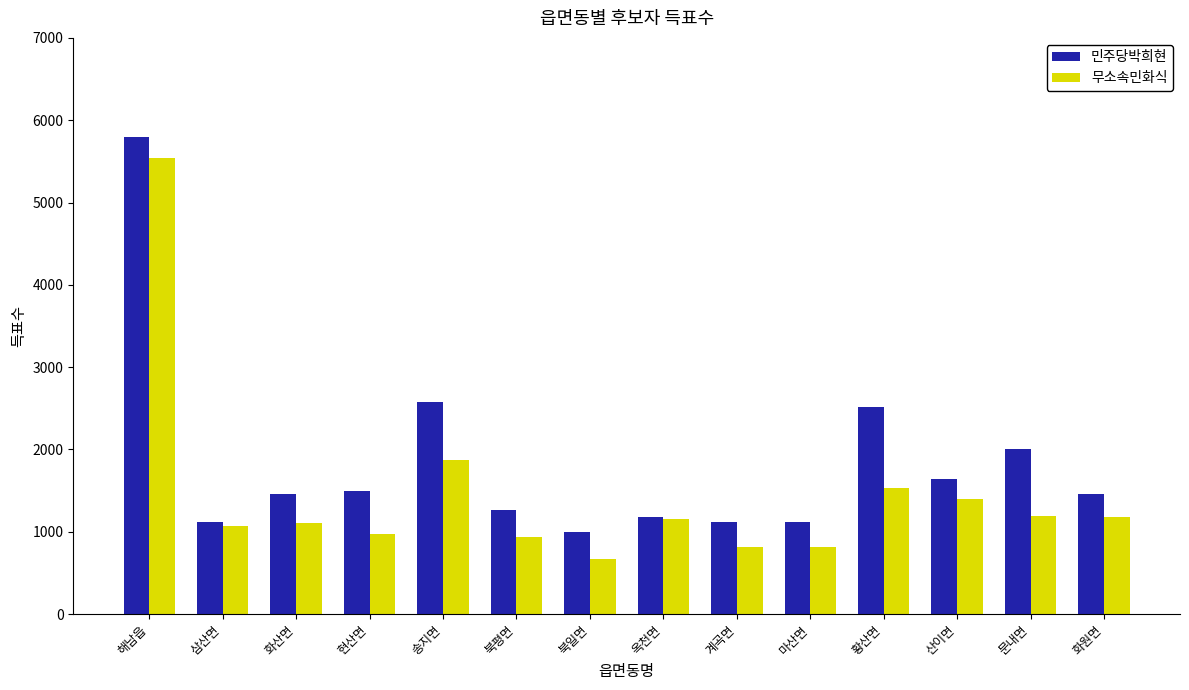

What is the approximate value of 민주당박희현 at 계곡면?

1119